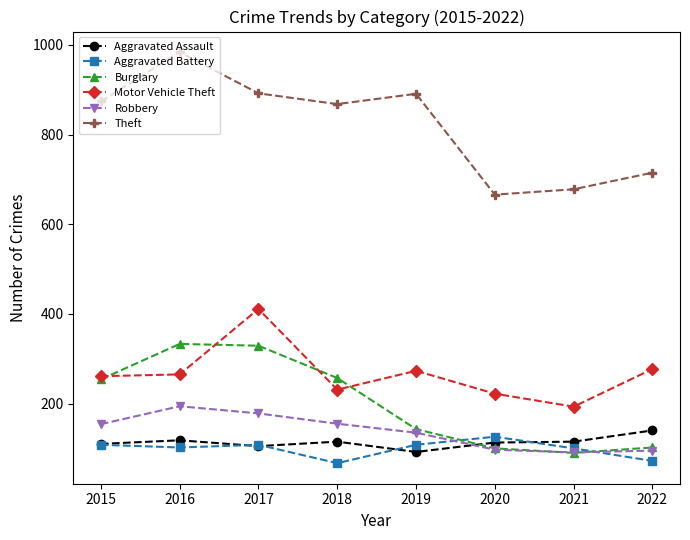

How many interior local valleys does the Theft series have?

2